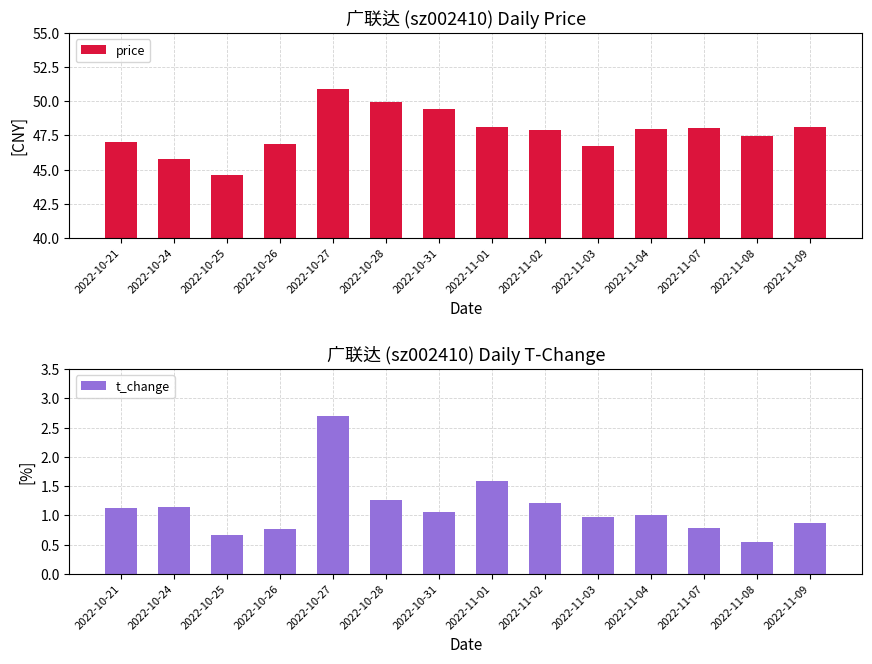

Is it true that t_change equals 2.7 at 2022-10-27?

True